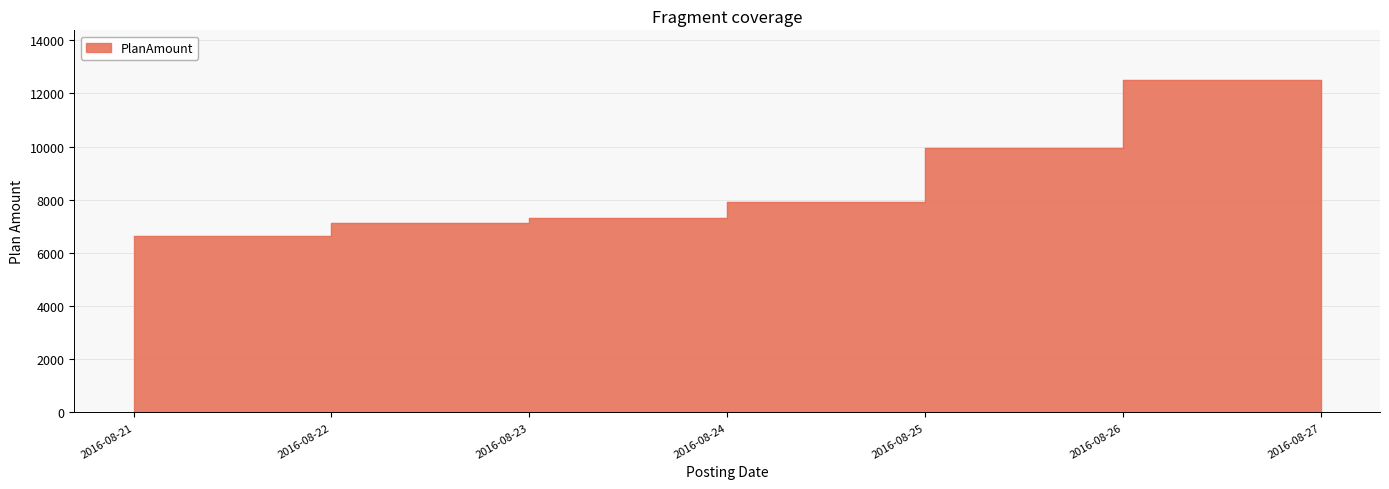

Reading left to right, extract all data points from this chart.

2016-08-21=6639.7	2016-08-22=7143.8	2016-08-23=7322.1	2016-08-24=7924.6	2016-08-25=9941.1	2016-08-26=12498.6	2016-08-27=10008.7